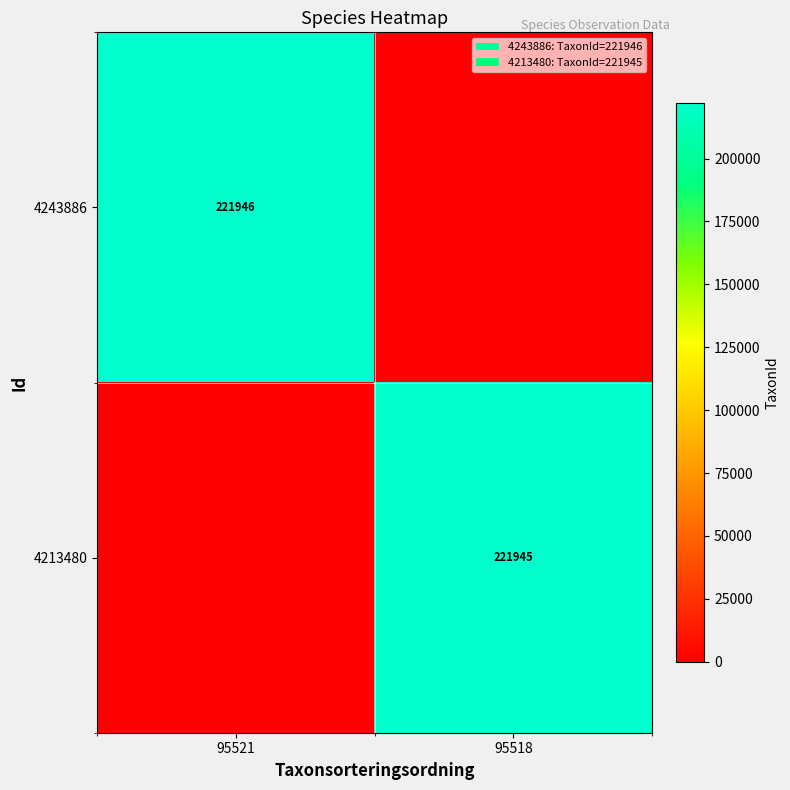

The value of 4243886 at 95521 is 303293. True or false?

False